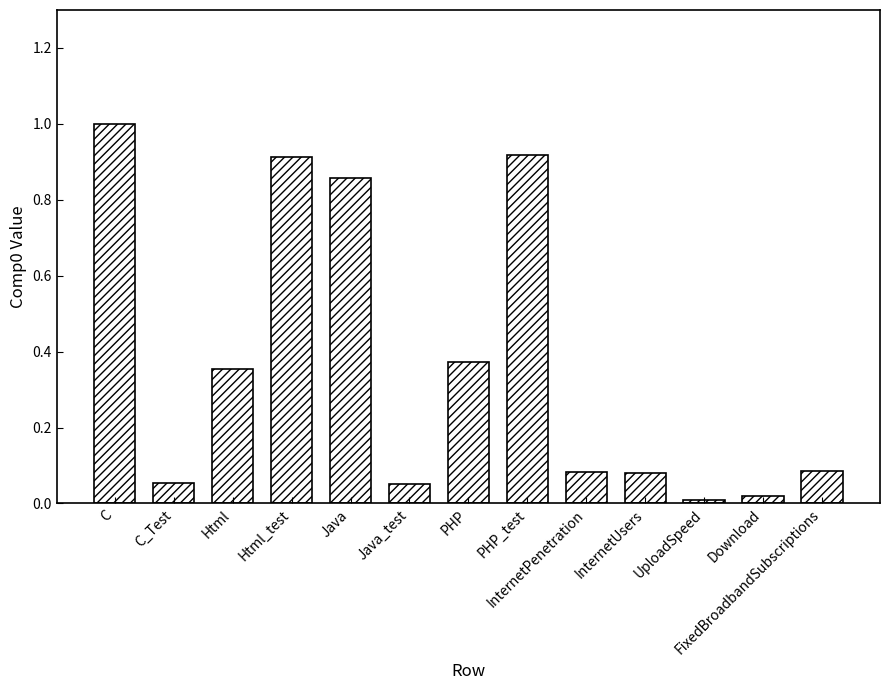

What is the sum of all values?

4.8